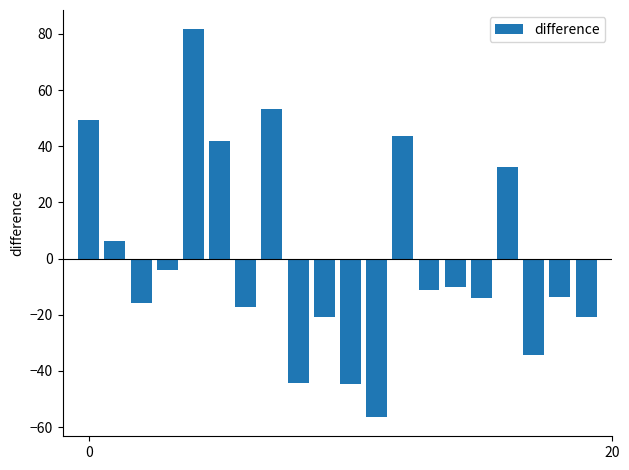

What is the difference between the maximum and minimum values?

137.9